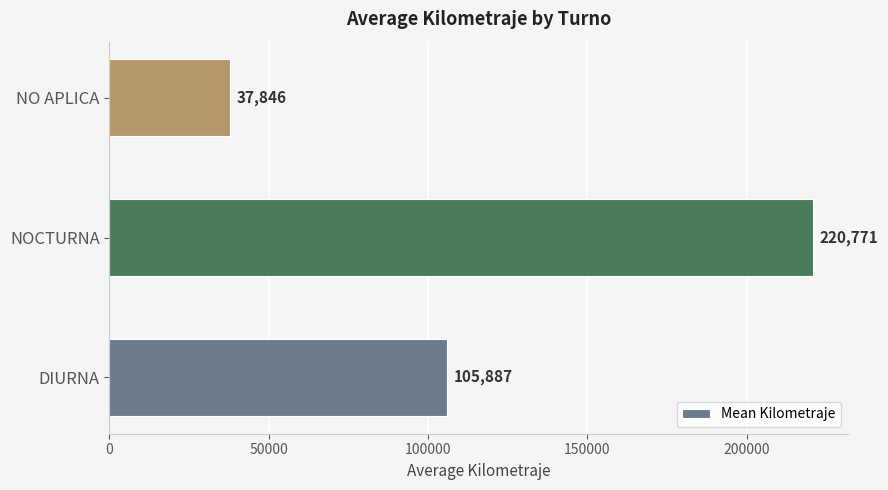

How many distinct data groups are displayed?

1